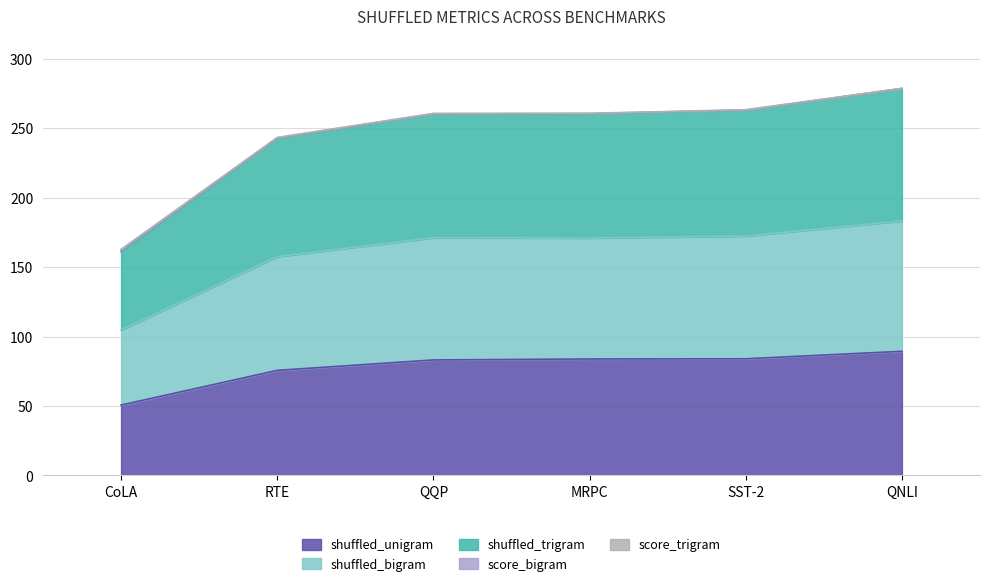

What is the greatest value displayed?

278.8